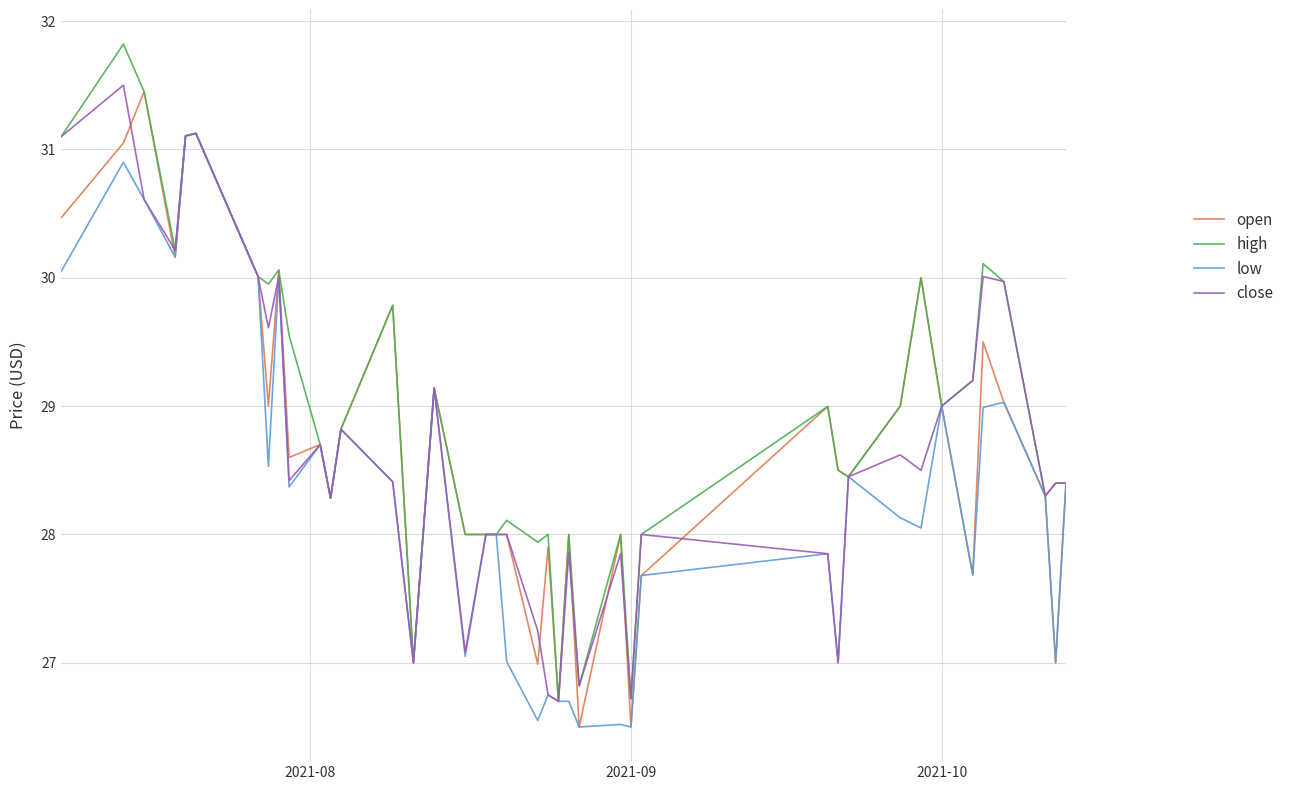

What is the maximum value for close?

31.5